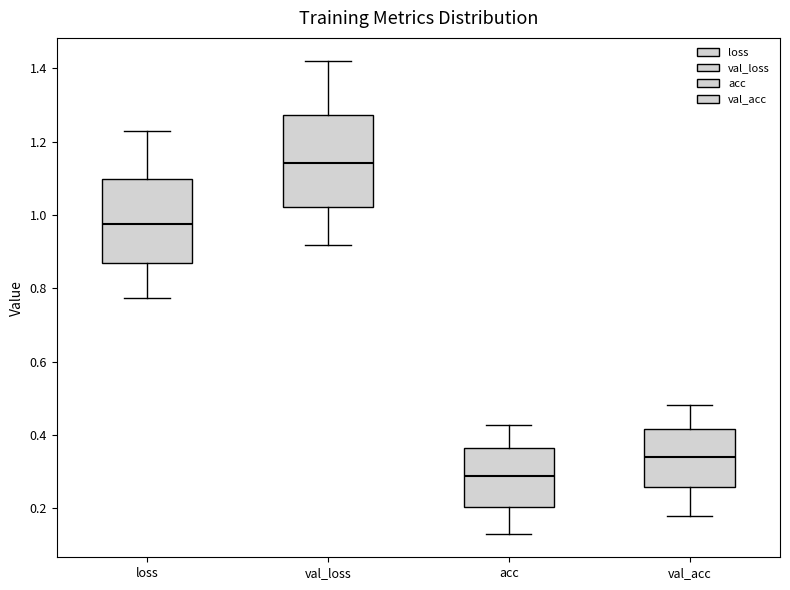

Where does the median line of the box for acc sit on the y-axis? The values are not printed on the chart, so give them approximately, as read against the axis.

0.28